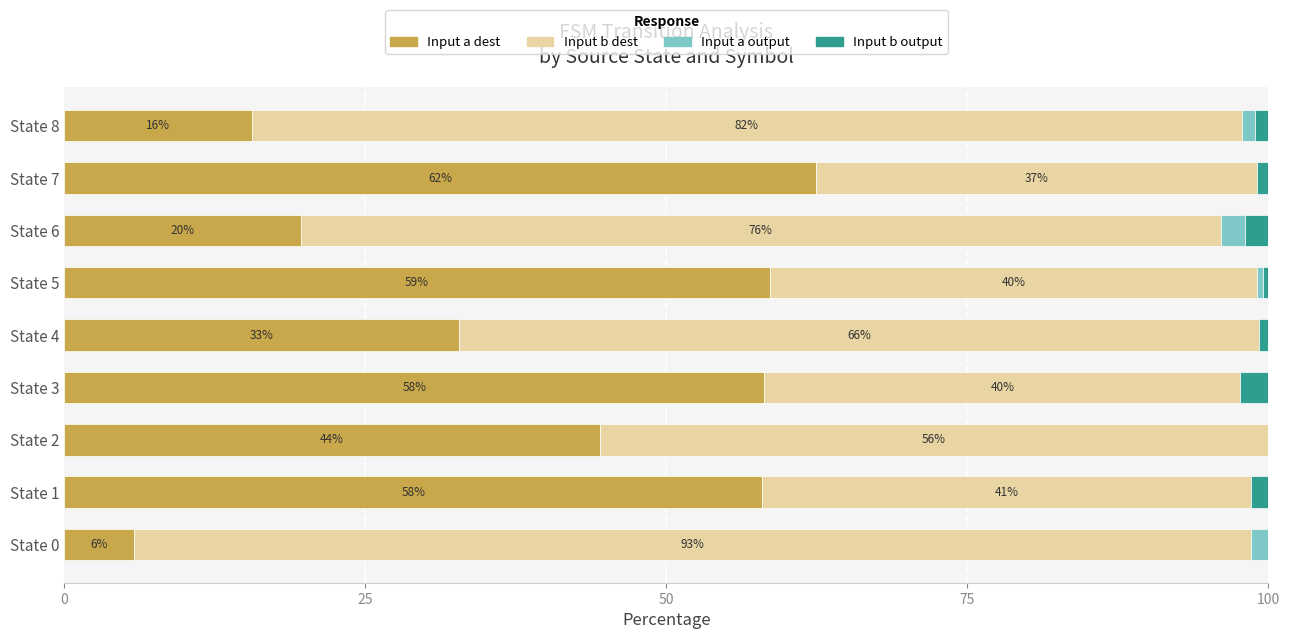

What are all the series names shown in the legend?

Input a dest, Input b dest, Input a output, Input b output